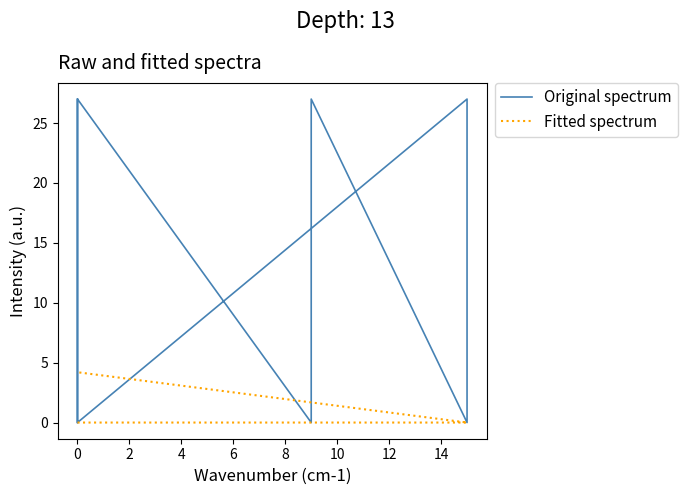

What is the sum of the Original spectrum values at 4 and 0?

12.0